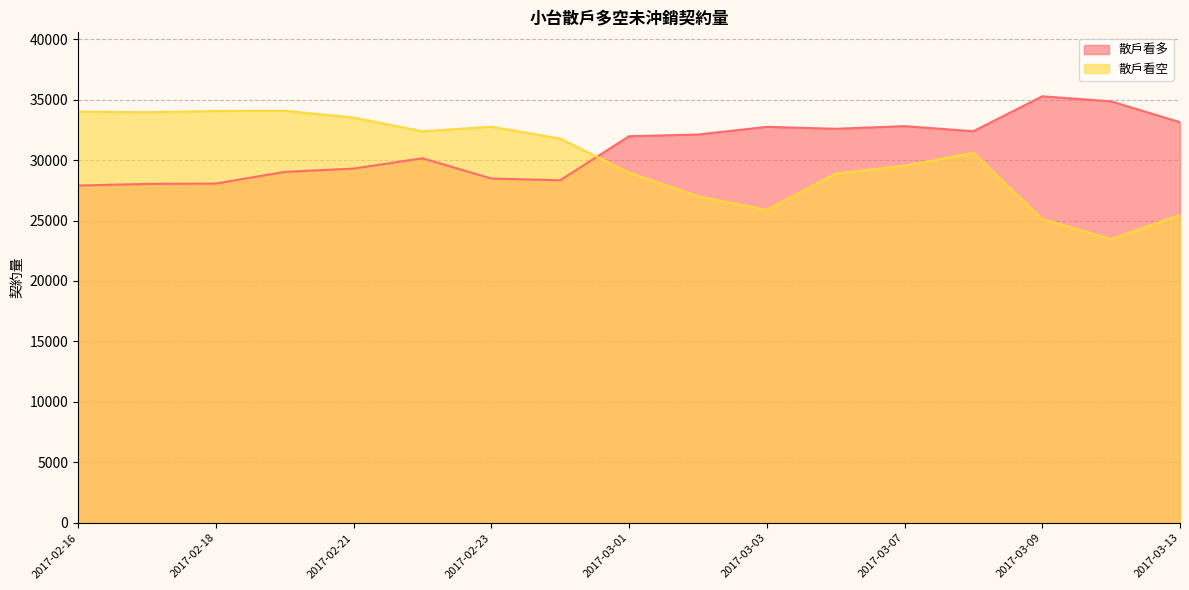

True or false: 散戶看多 and 散戶看空 cross at least once.

True